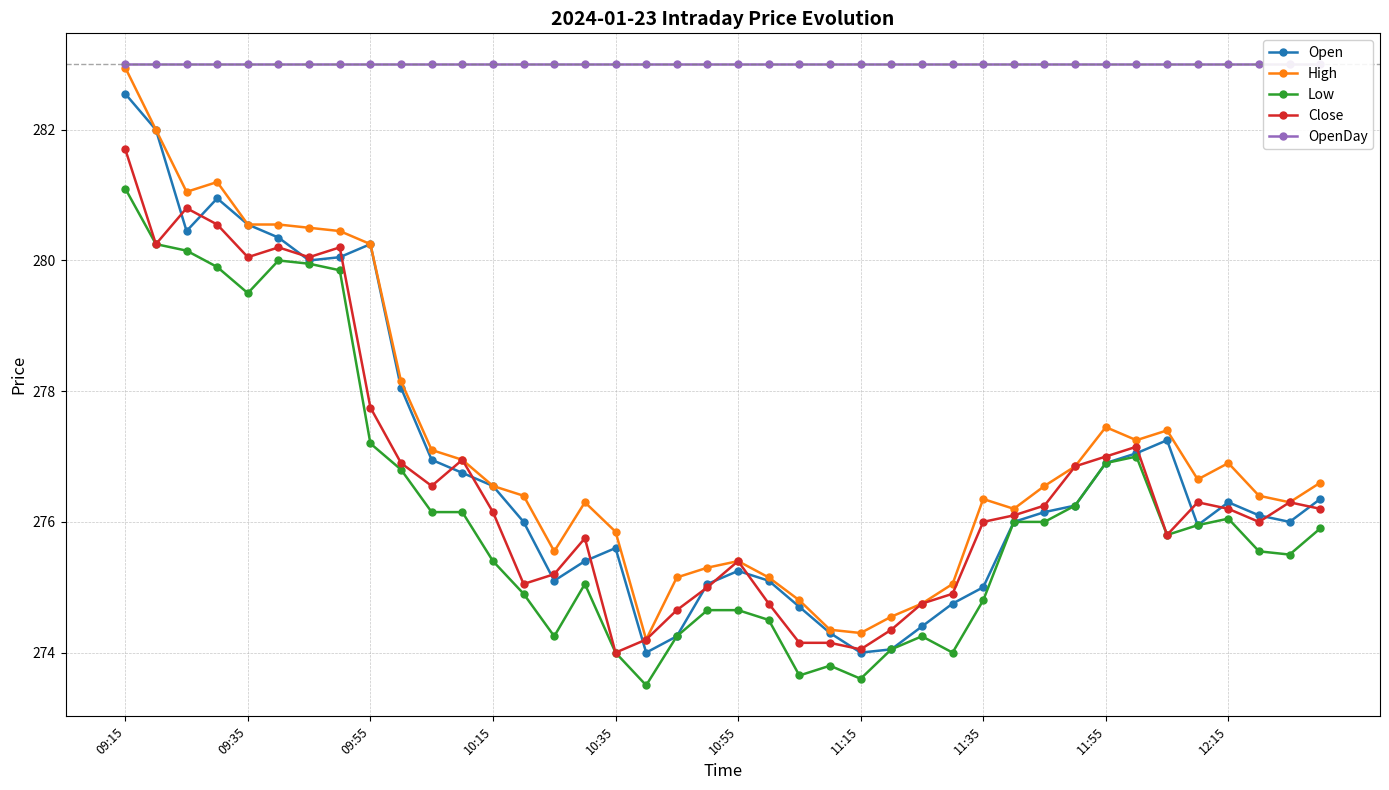

True or false: Low and High intersect in this chart.

False